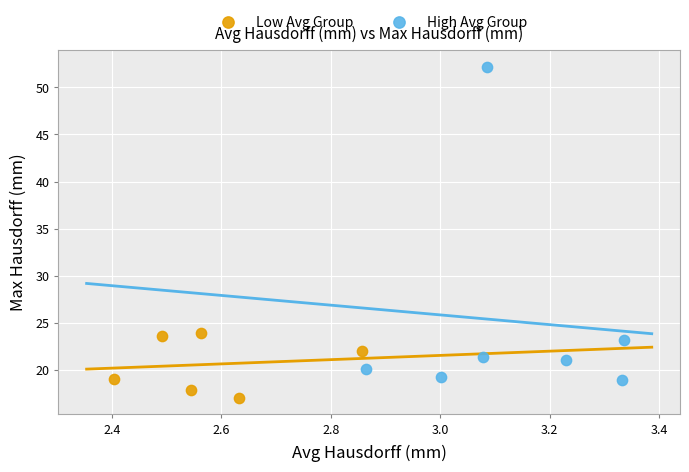

Which series reaches the maximum Y coordinate?

High Avg Group